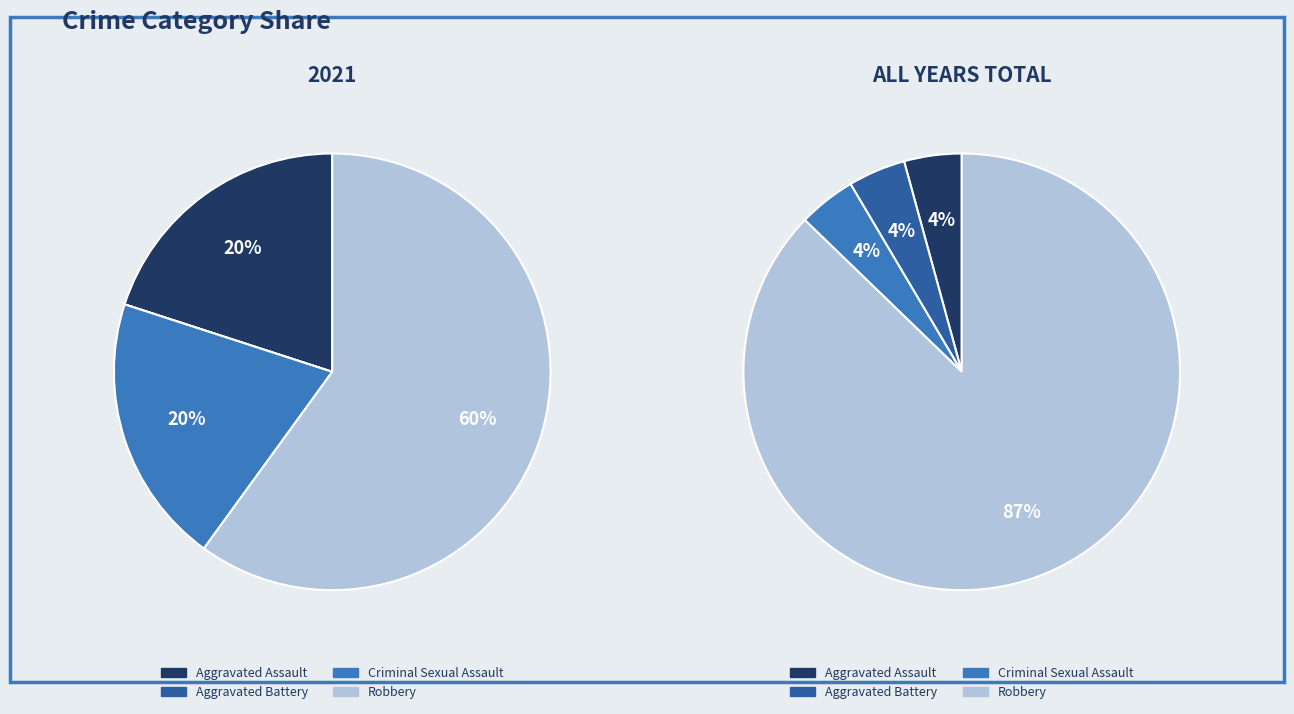

The 3 slice represents 60% of the pie. True or false?

True